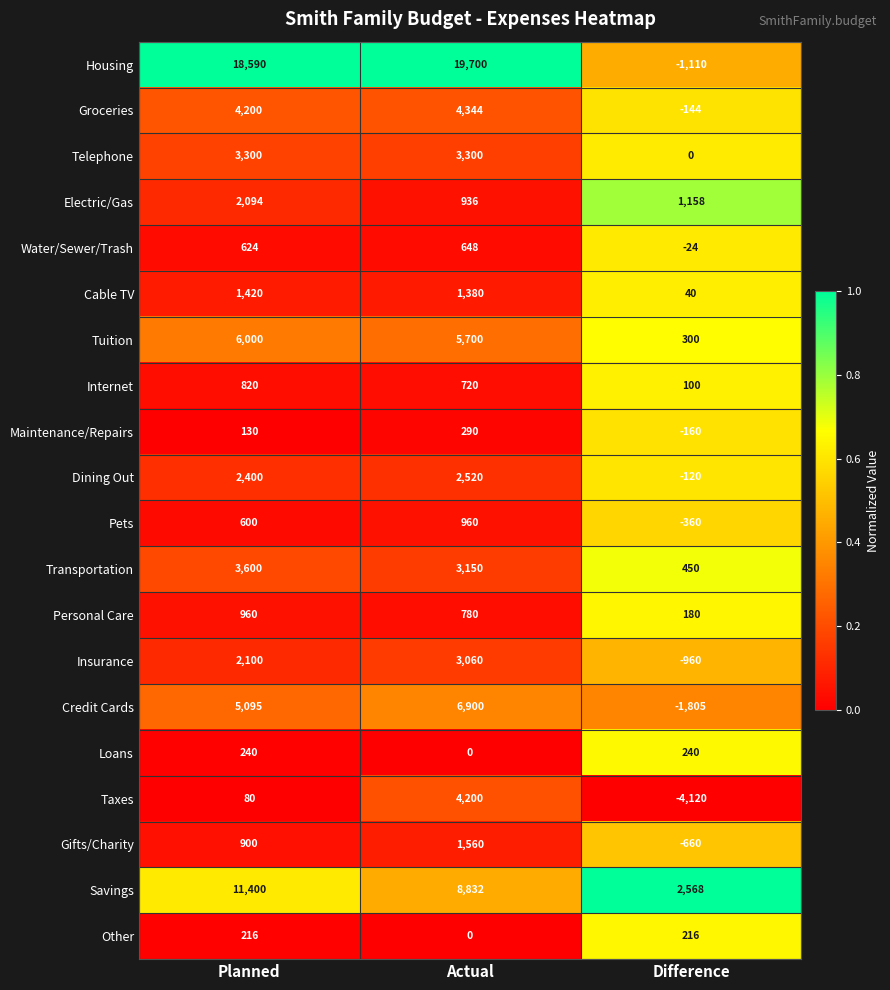

What is the difference between the maximum and minimum values in the Internet series?

720